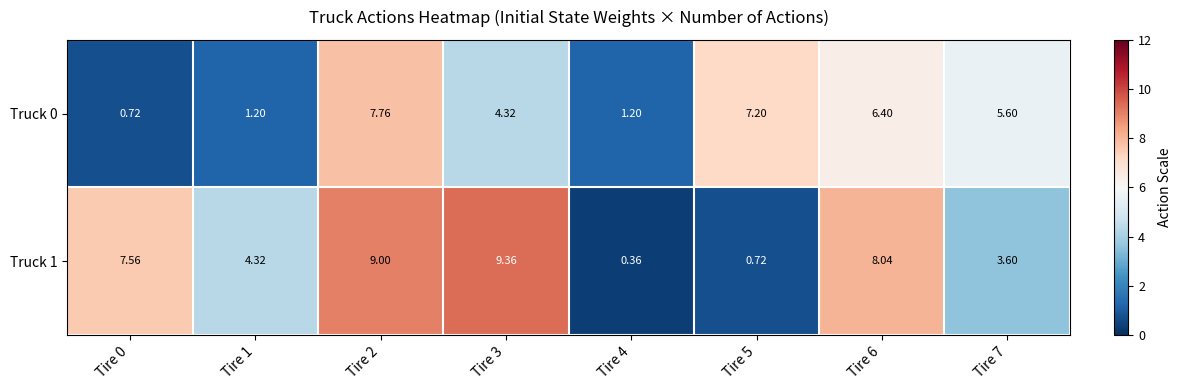

How many distinct data groups are displayed?

2